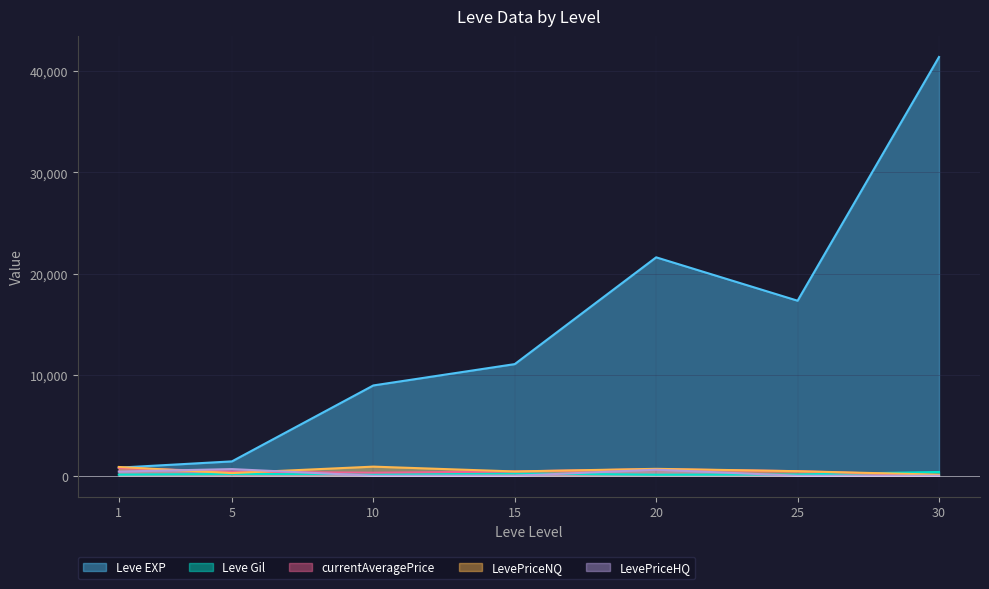

What is the total value across all series at 10?

10299.2